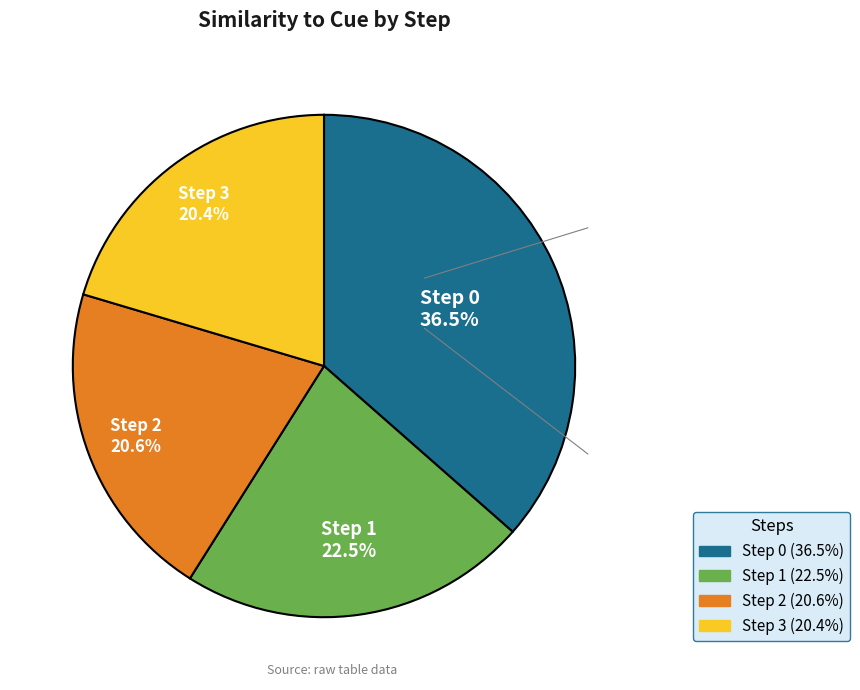

How much of the chart is everything except Step 0?

63.5%